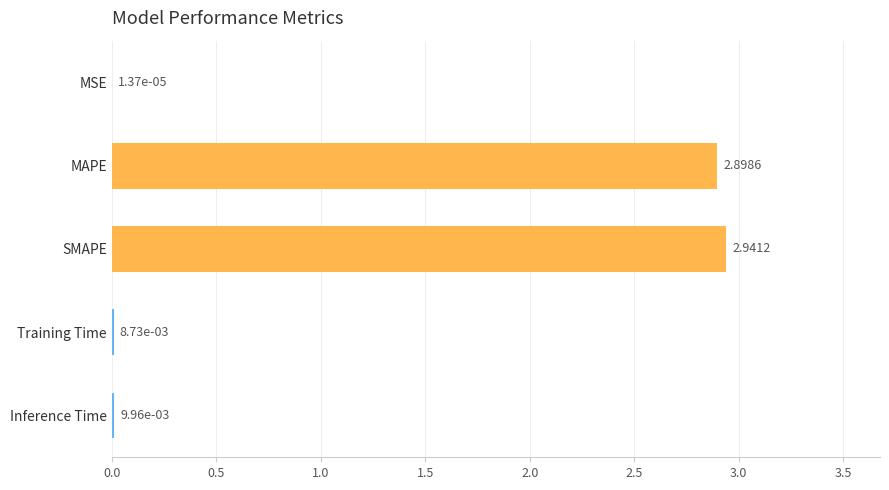

At which label is the value closest to 1?

Inference Time